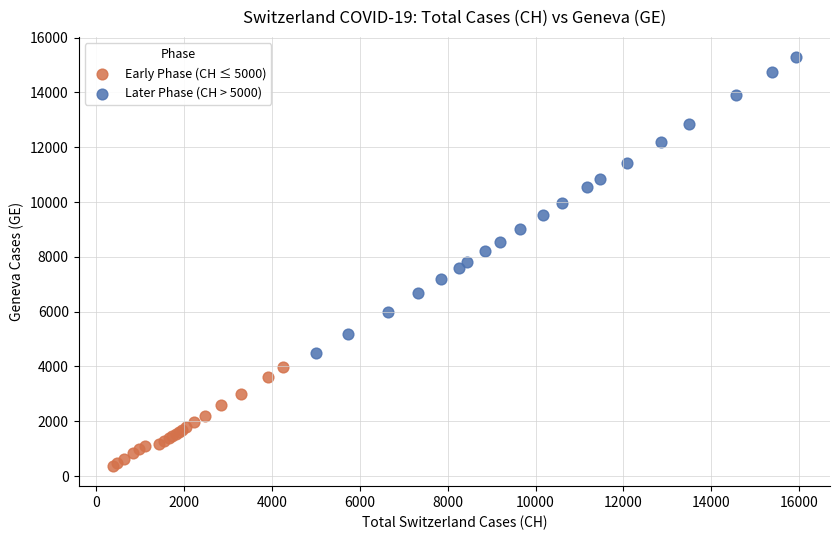

What are all the series names shown in the legend?

Early Phase (CH ≤ 5000), Later Phase (CH > 5000)